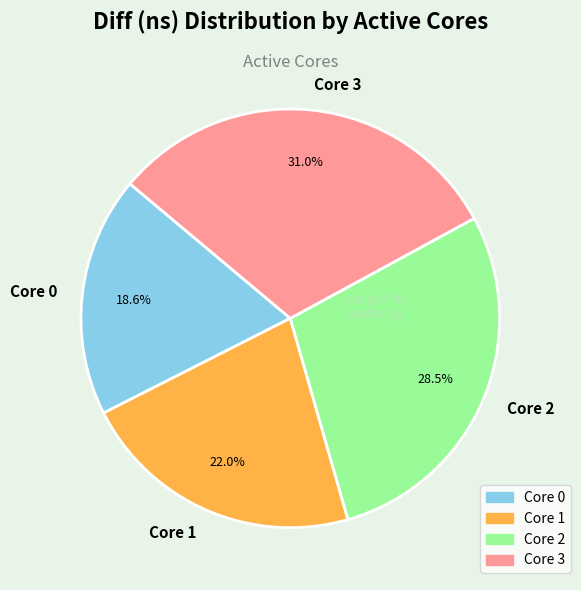

Is there any slice that represents more than half of the pie?

No